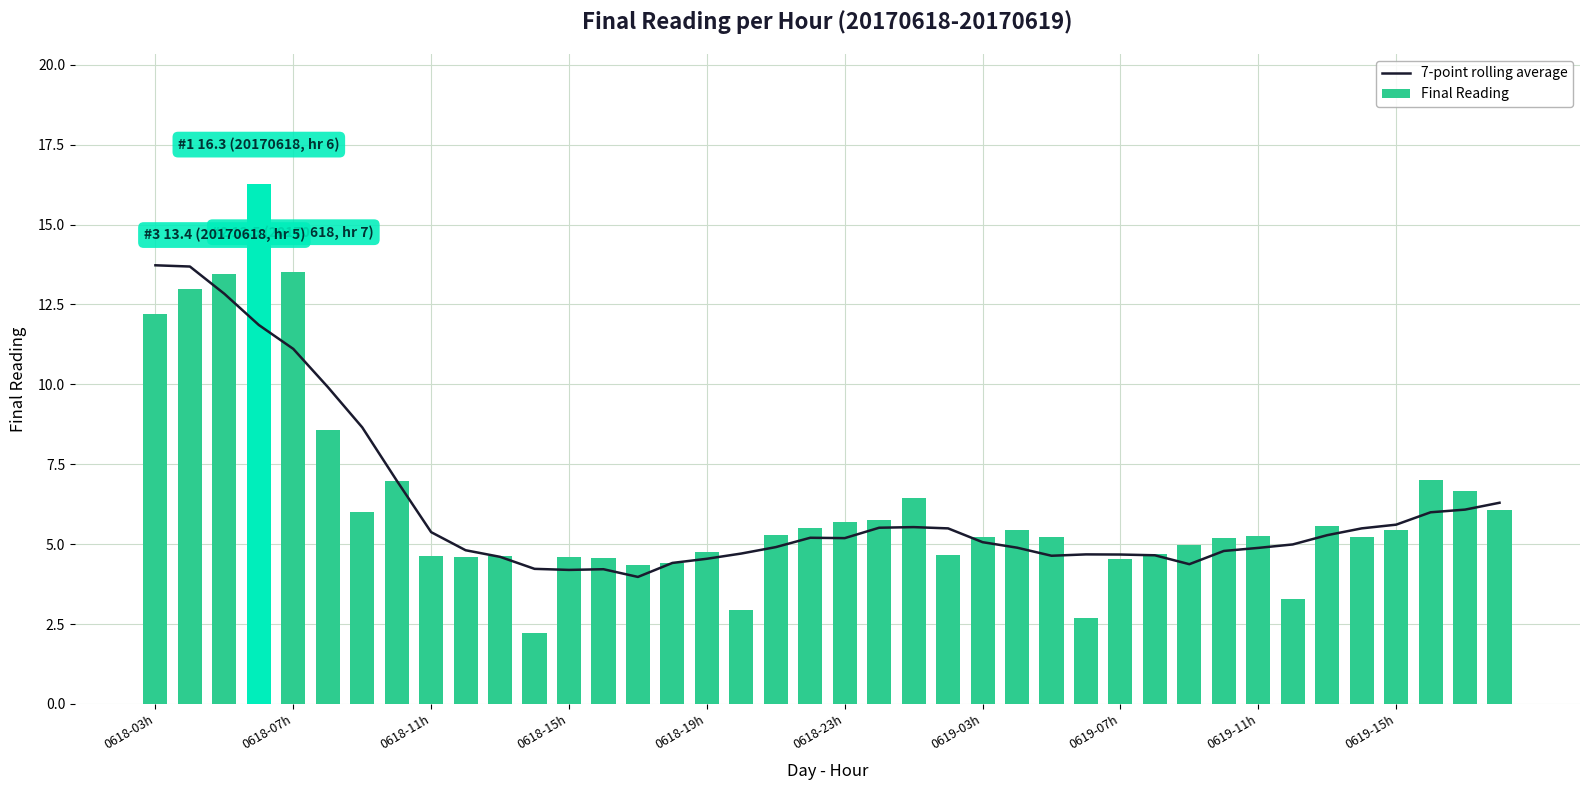

What is the difference between the maximum and minimum values in the Final Reading series?

14.0